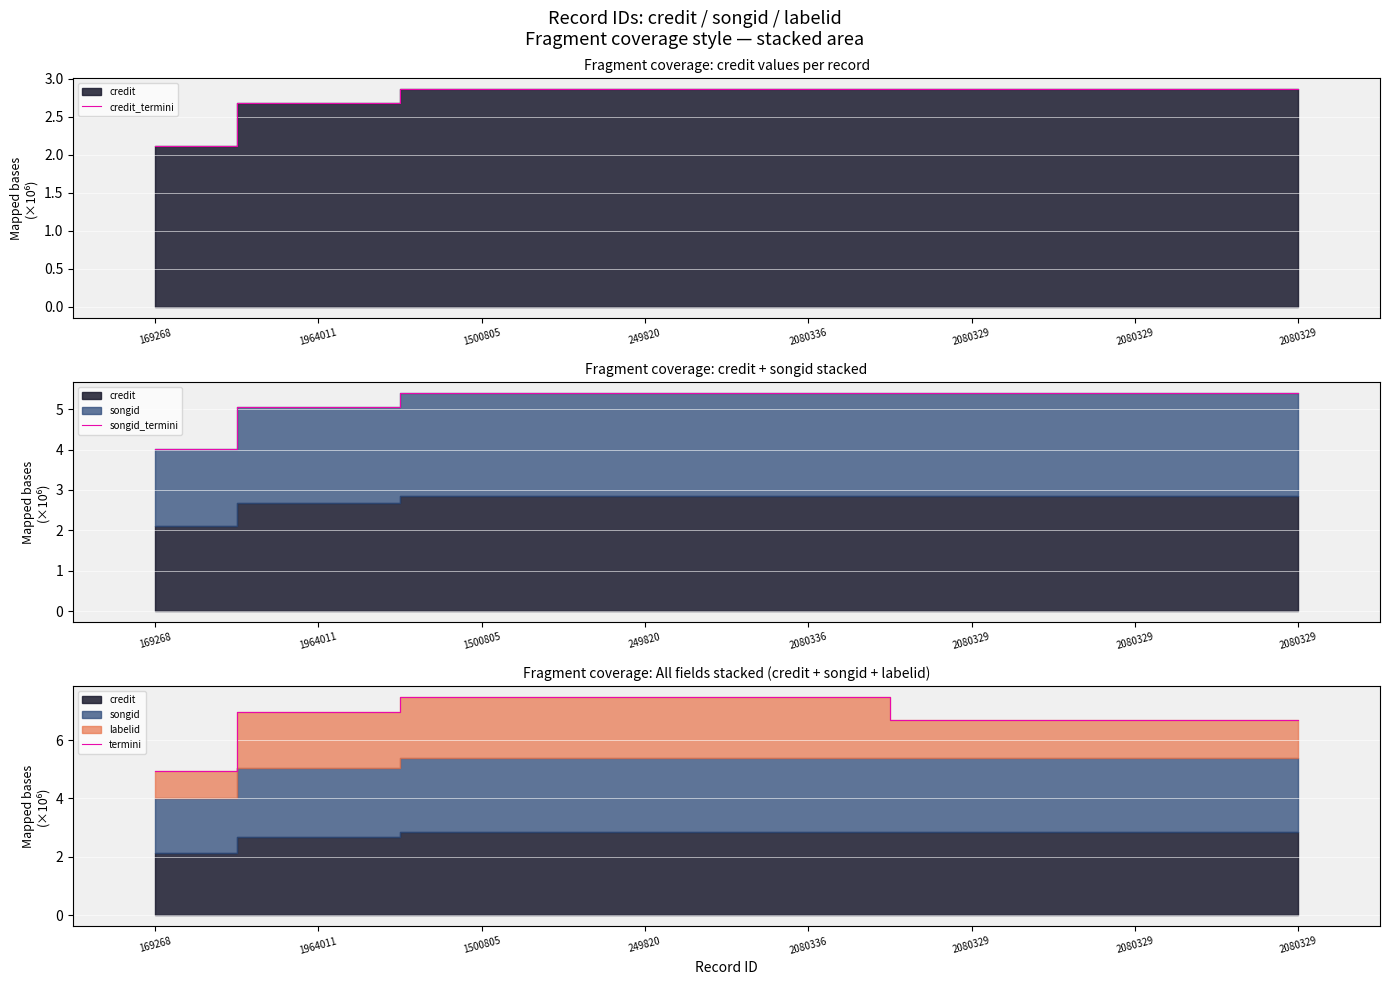

True or false: termini has more than 0 points higher than both neighbors.

False